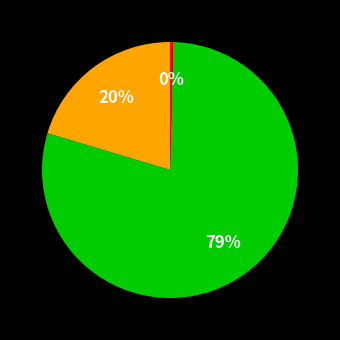

Is there a majority slice in this chart?

Yes